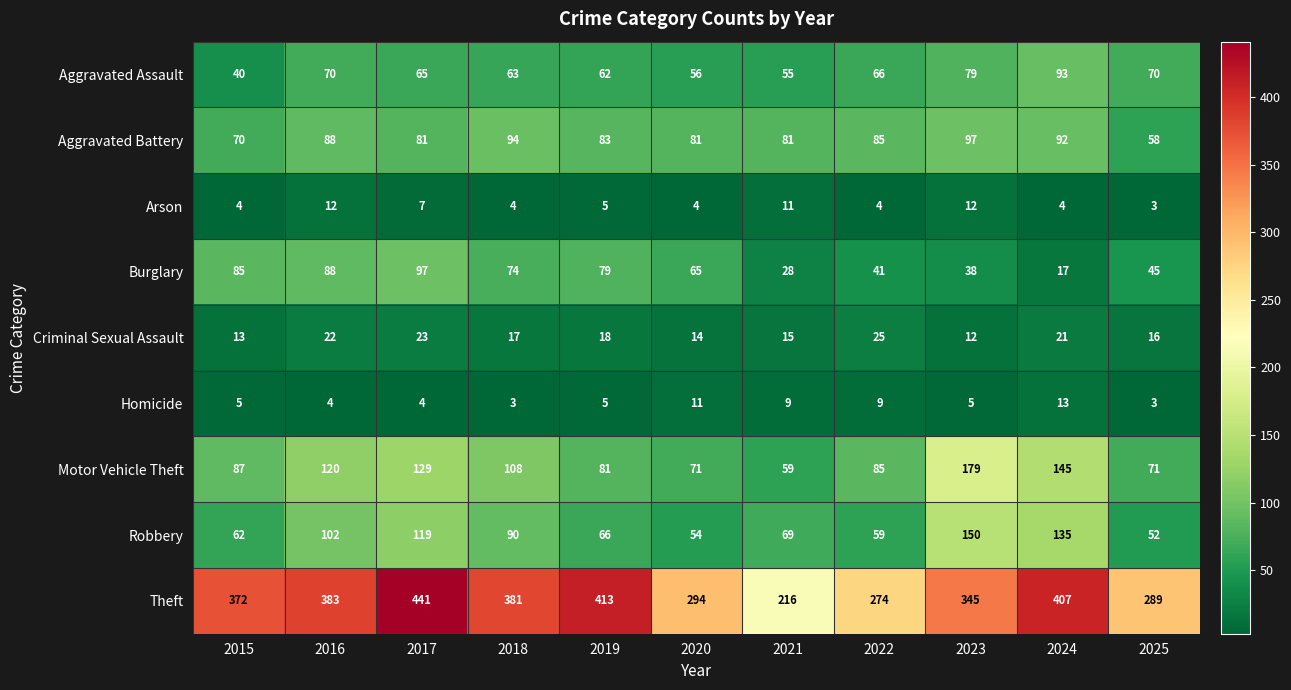

Which category has the highest value across all series?

2017